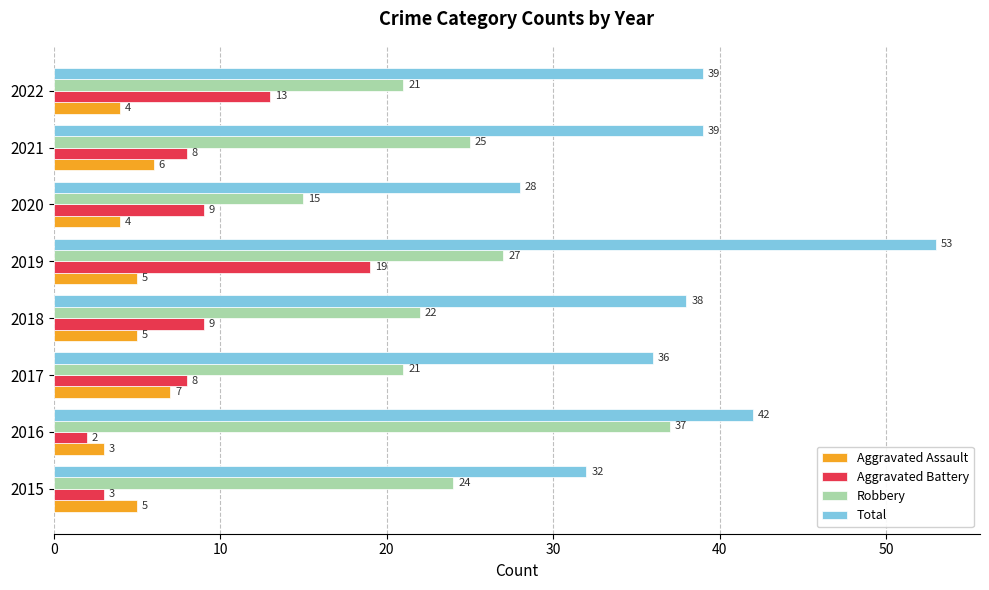

Which label corresponds to the smallest value in the chart?

2016